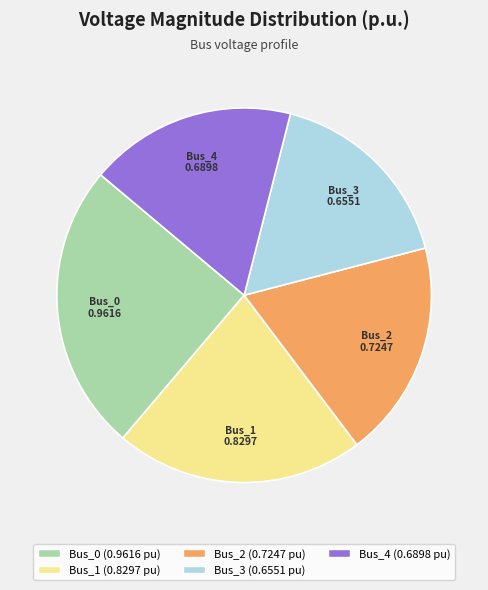

Between Bus_1 and Bus_3, which is larger?

Bus_1